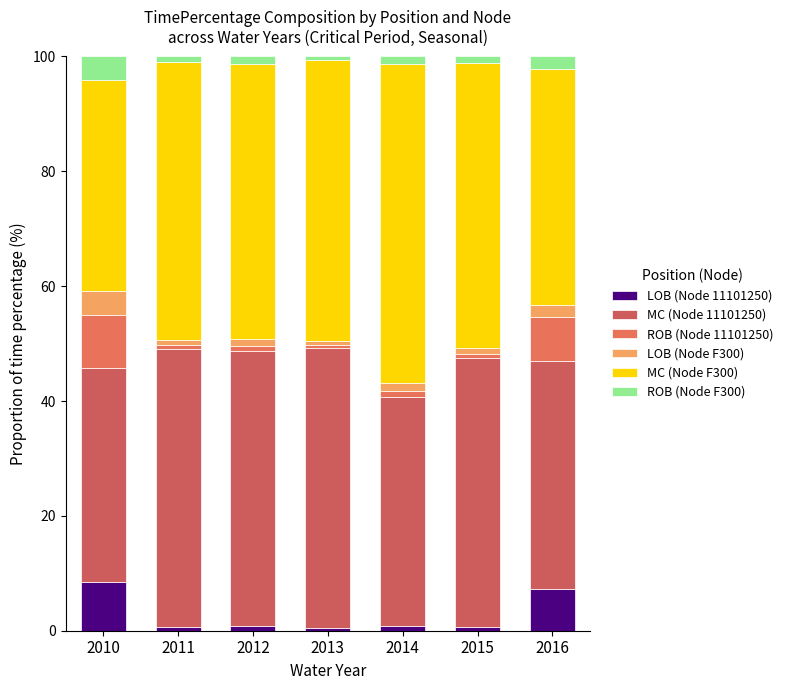

What is the total value across all series at 2012?

100.0